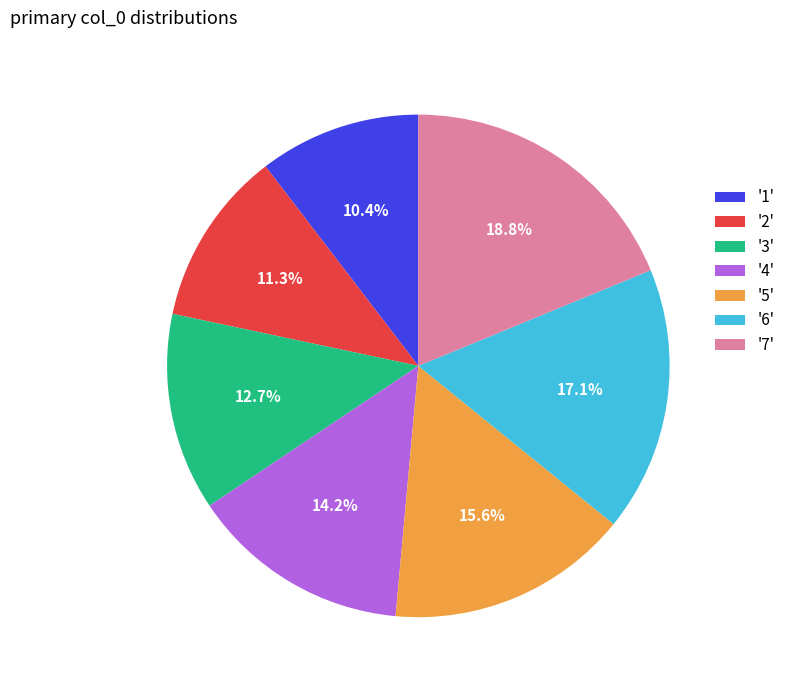

Does any single category account for the majority?

No